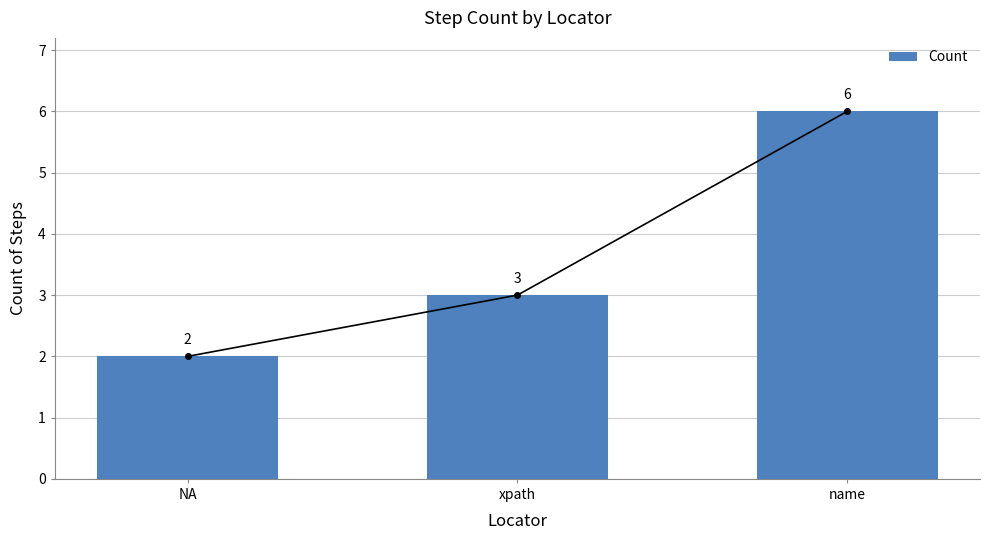

Reading left to right, transcribe all the data shown in this chart.

2	3	6